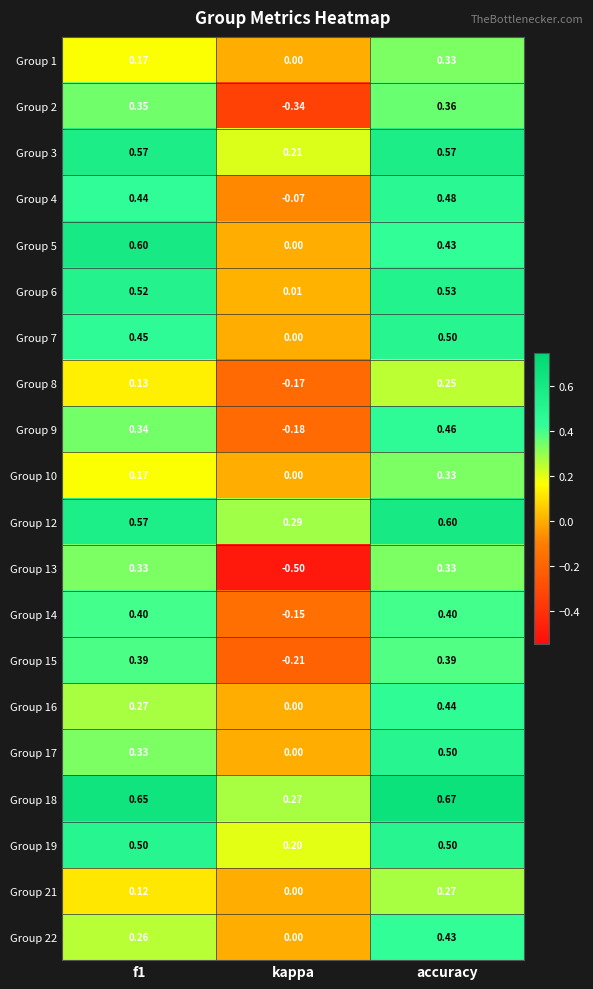

Which category has the lowest value in the Group 21 series?

kappa